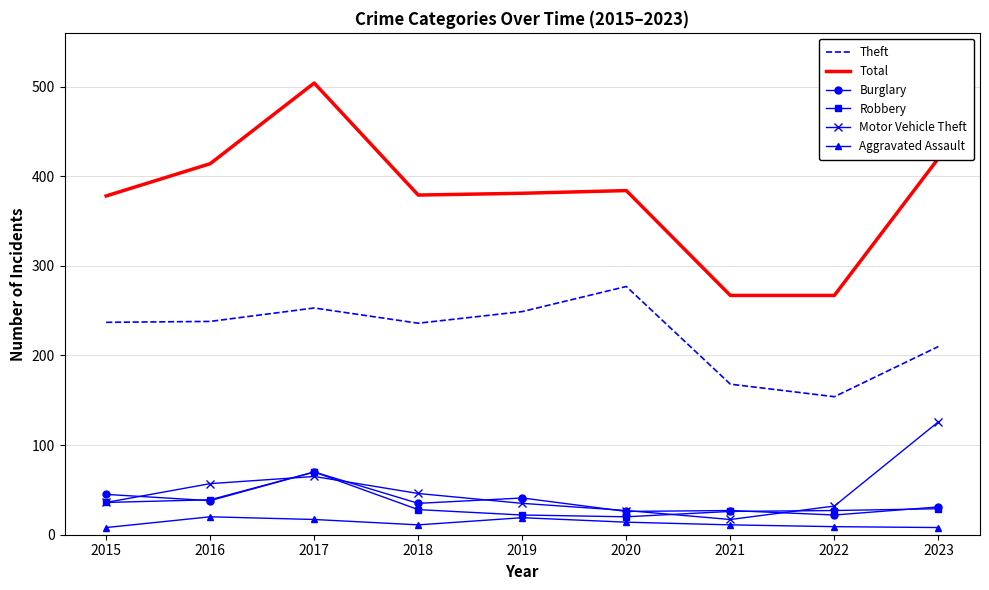

At which category is the sum across all series the highest?

2017